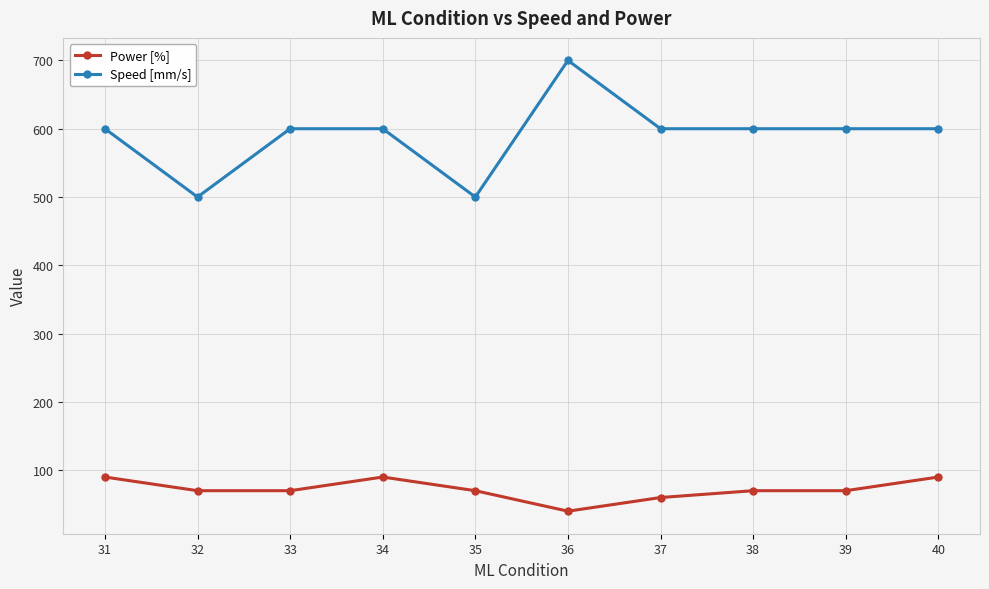

At which label does Power [%] first exceed 70?

31